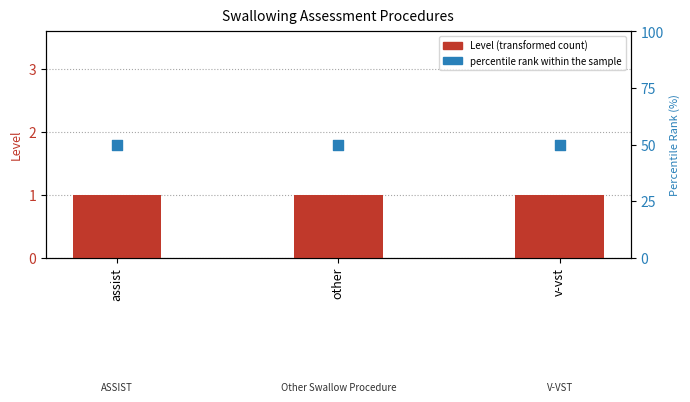

What are all the series names shown in the legend?

Level, percentile rank within the sample